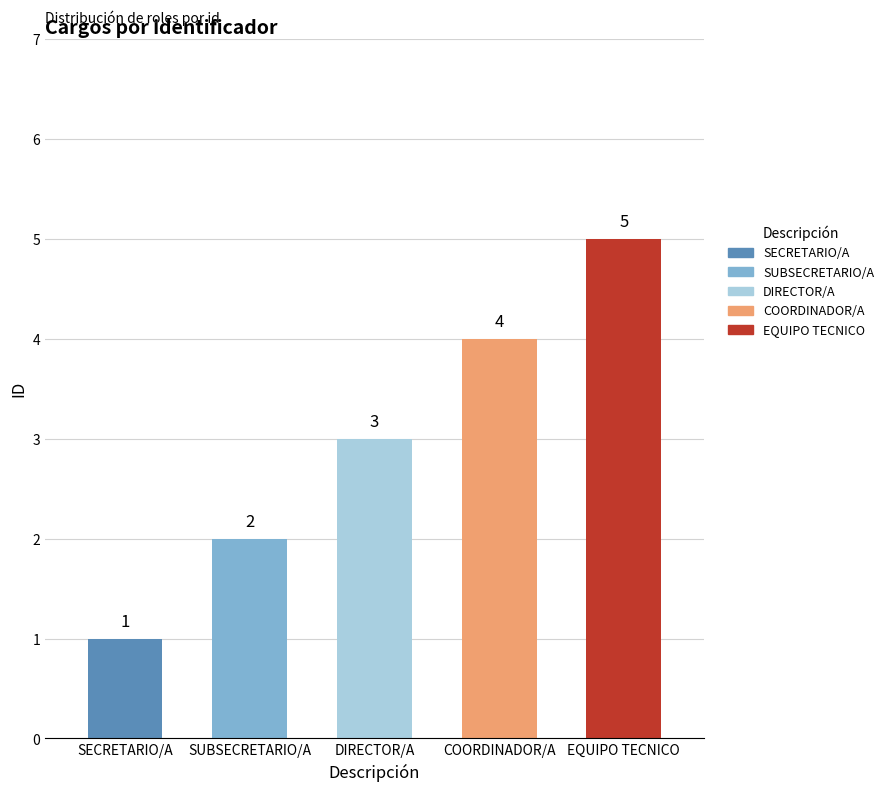

Reading left to right, list all the values displayed in this chart.

1	2	3	4	5